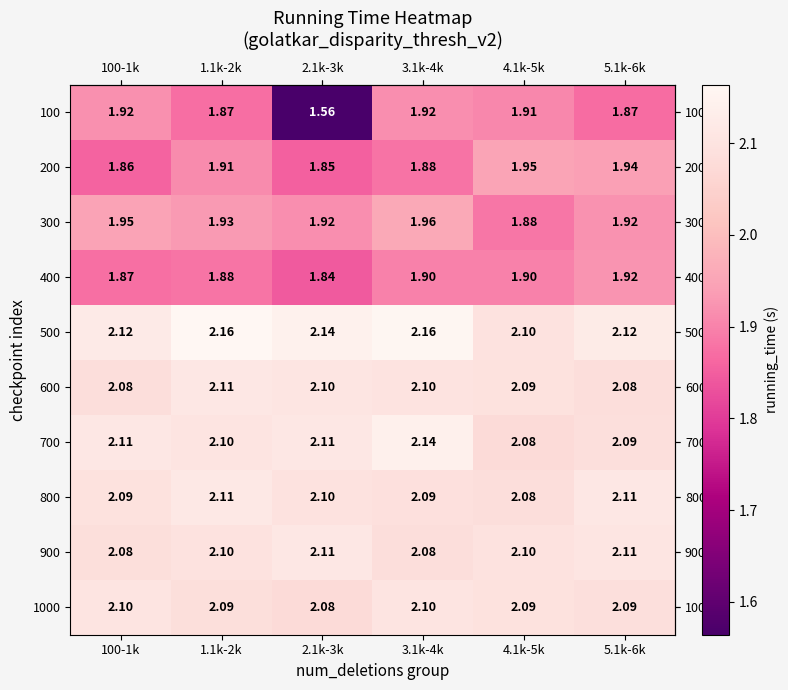

Is the value of 1000 at 1.1k-2k greater than the value of 100 at 100-1k?

Yes